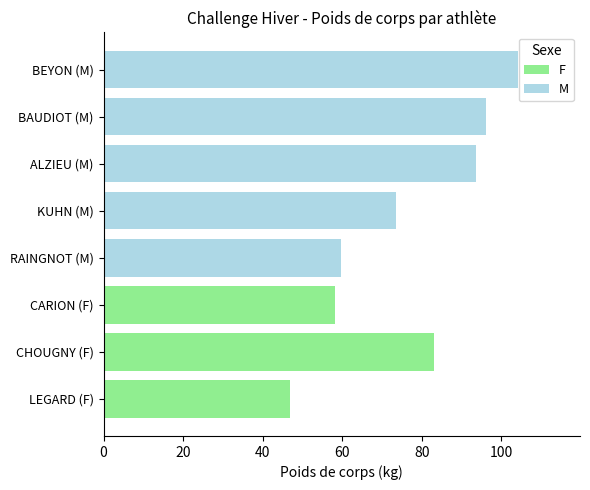

What is the value of the 3rd bar from the left?

58.1